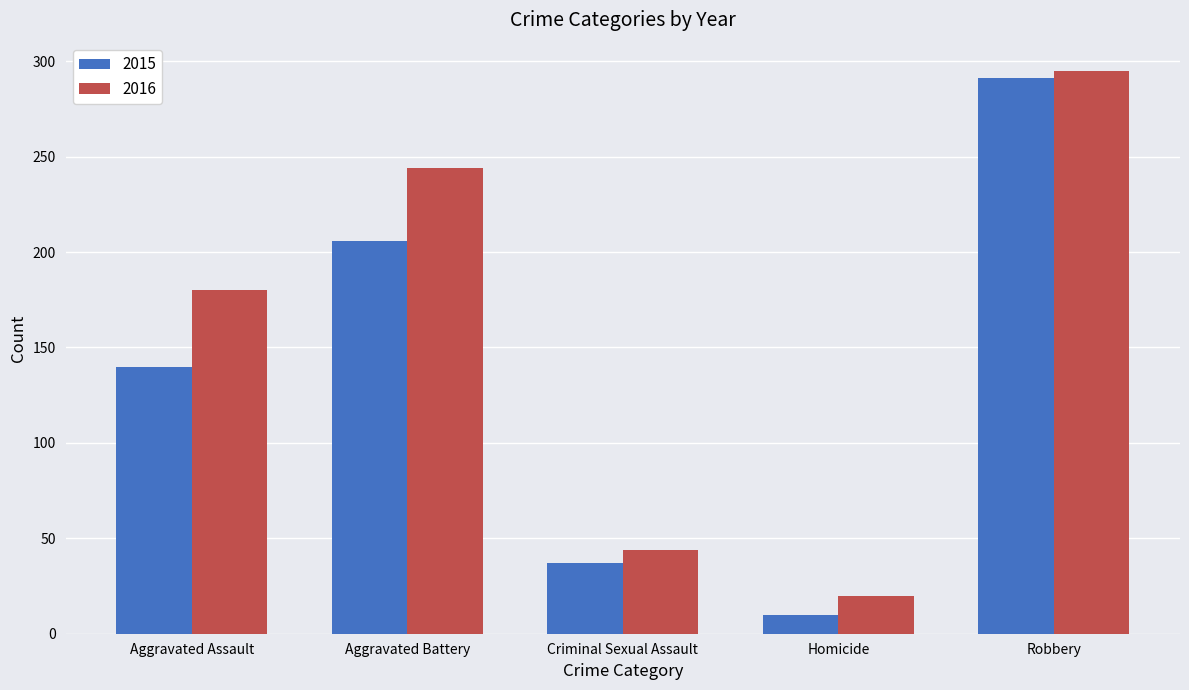

What is the sum of all 2016 values?

783